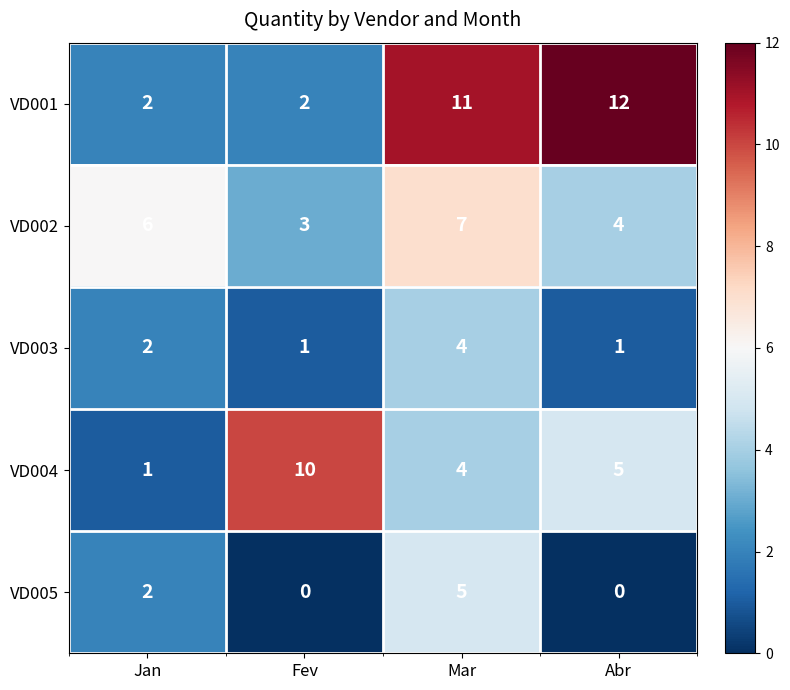

Which series has the largest total across all categories?

VD001